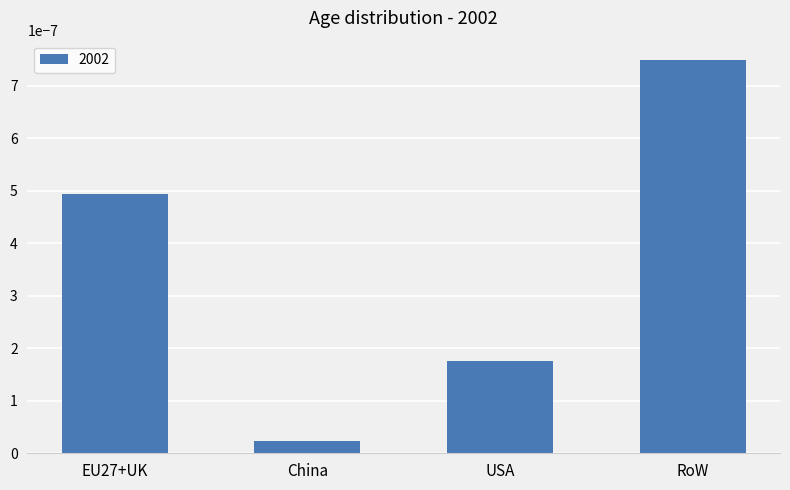

Which has a higher value, China or USA?

USA